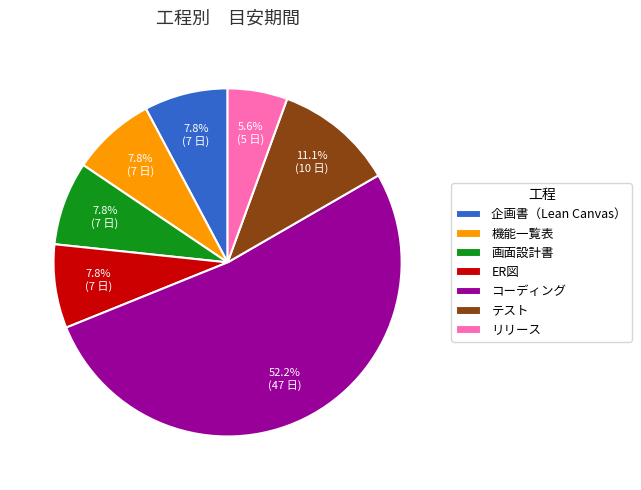

To the nearest percent, what is the difference between the largest and smallest slice percentages?

47%